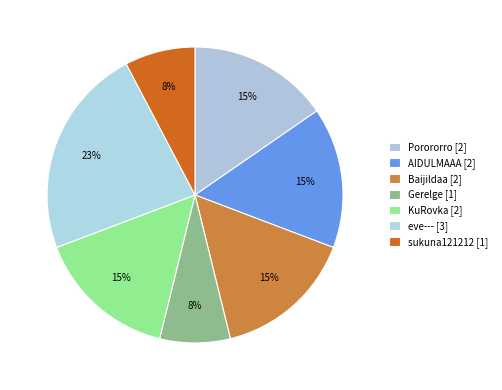

Is it true that eve--- is 23% of the pie?

True